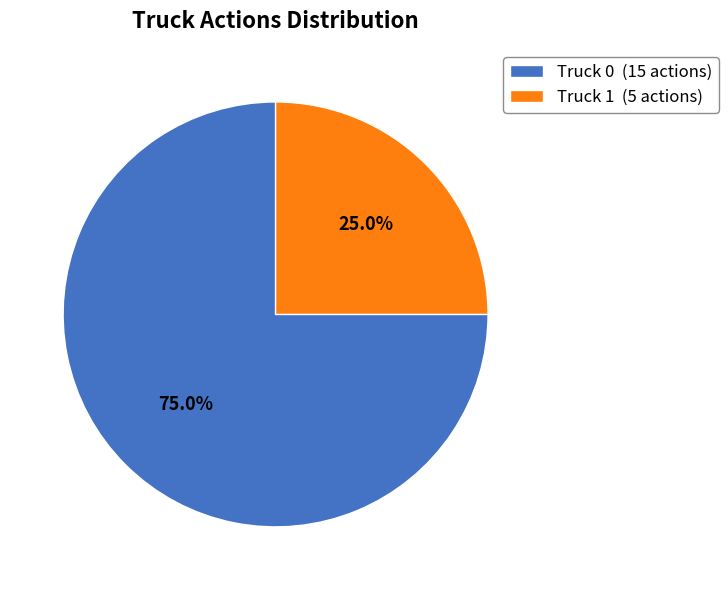

How many segments does this pie chart have?

2